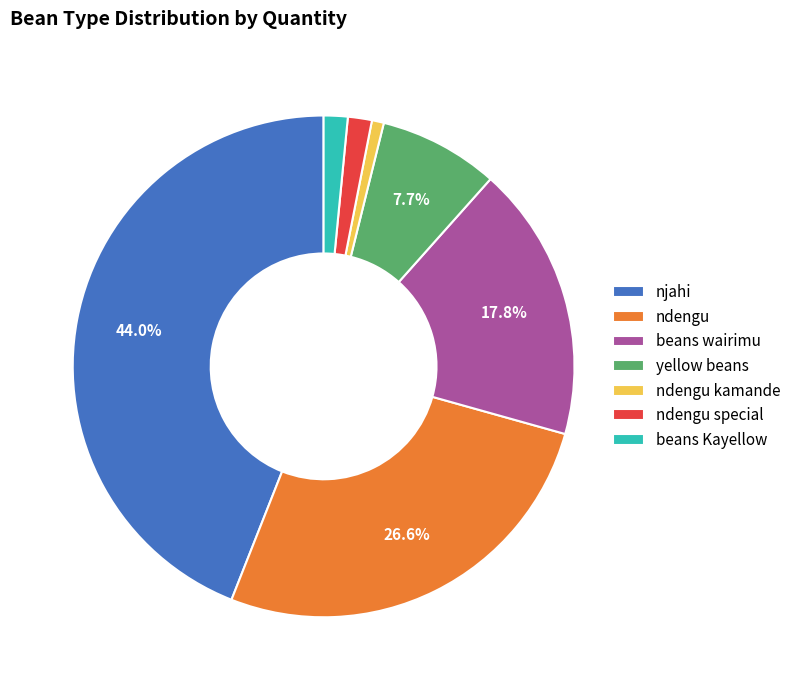

Does njahi account for over 50% of the chart?

No